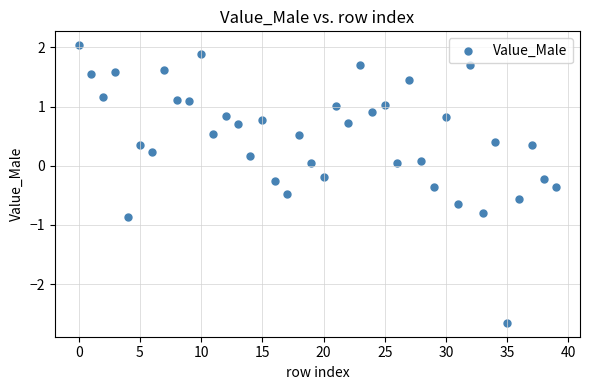

What is the range of Y values (max minus min)?

4.7